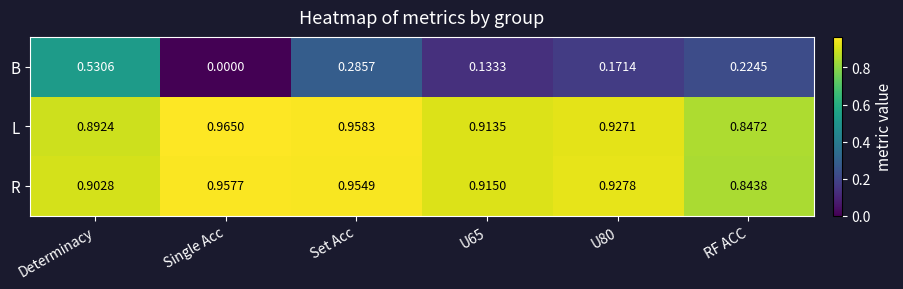

At which category is the sum across all series the highest?

Determinacy